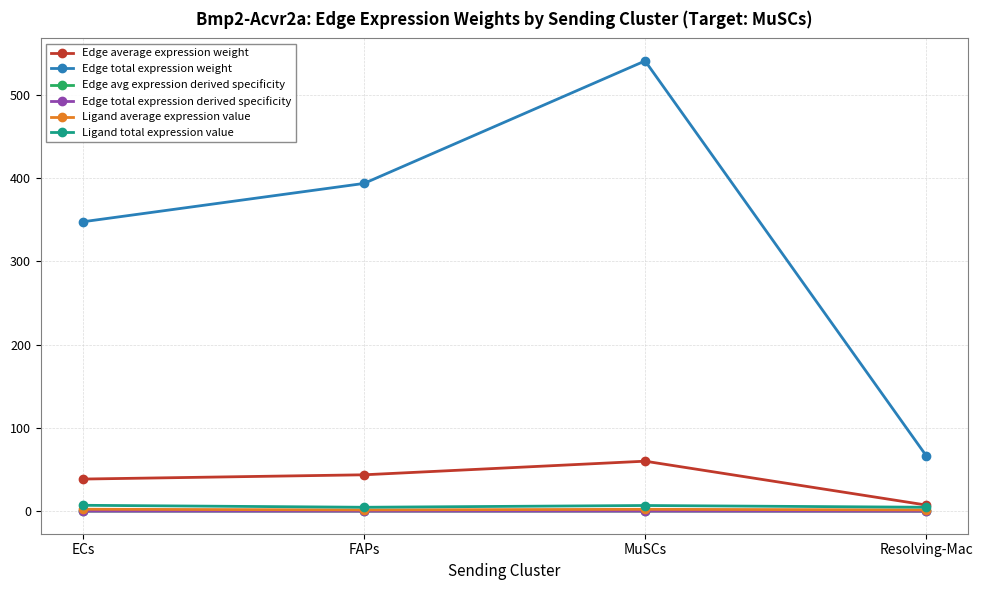

What is the sum of the Edge total expression weight values at MuSCs and ECs?

888.0